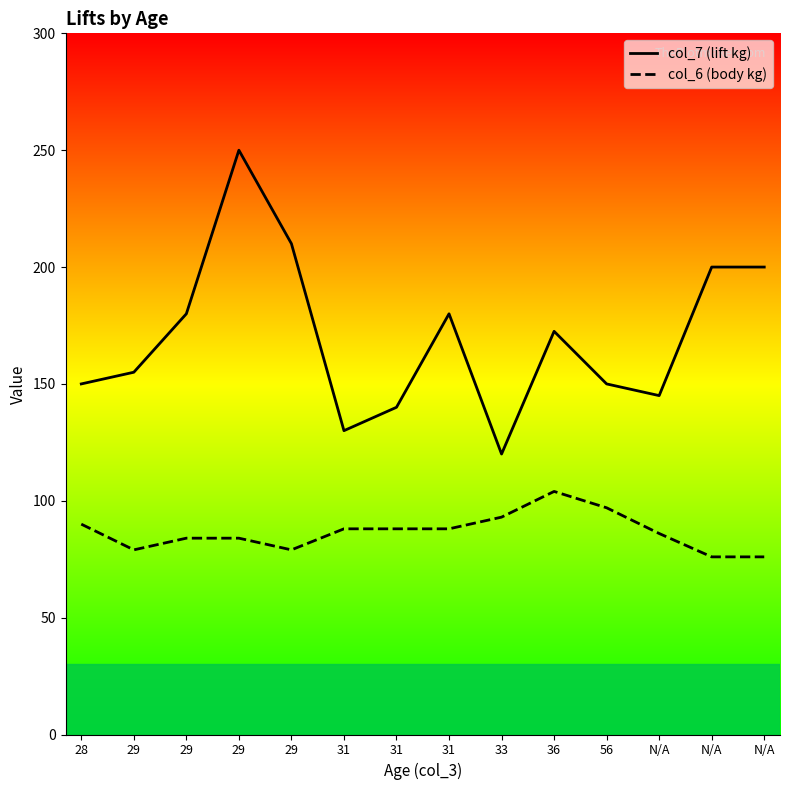

How many interior local peaks does the col_7 (lift kg) series have?

3